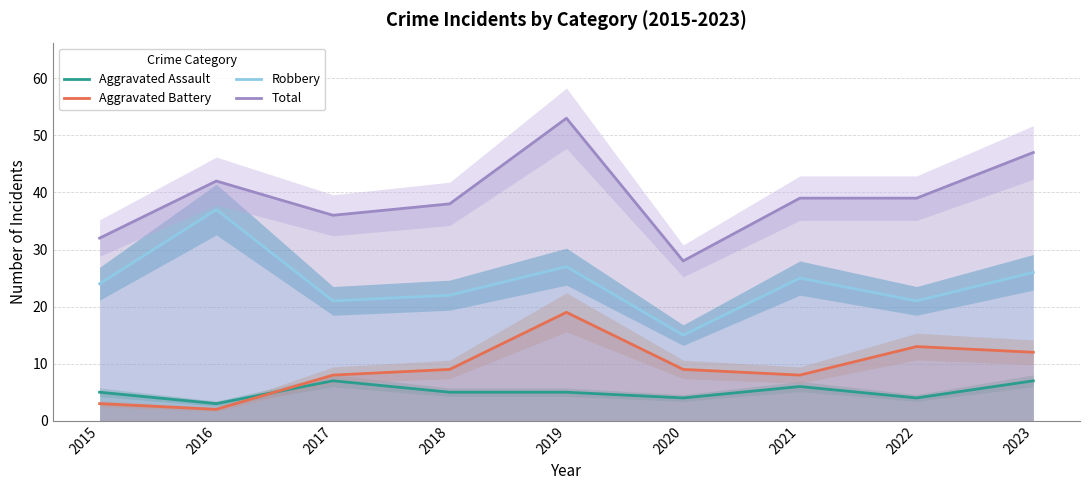

How many lines are shown in the chart?

4